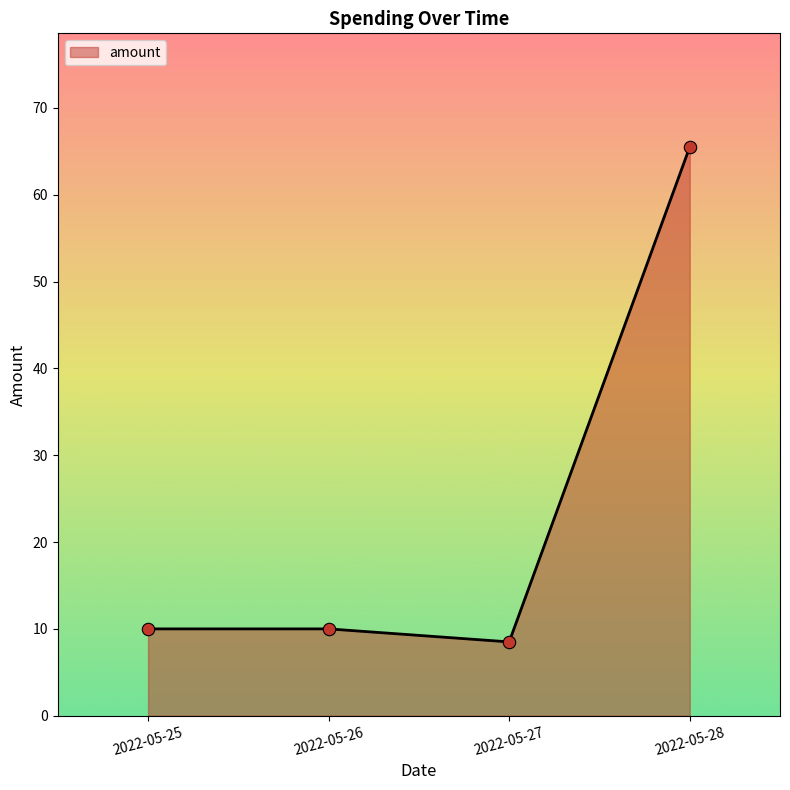

Which has a higher value, 2022-05-28 or 2022-05-25?

2022-05-28